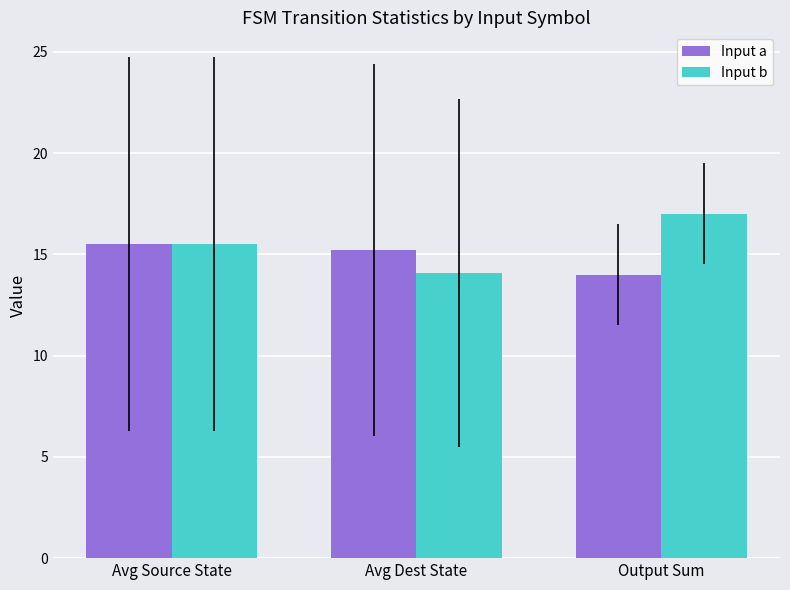

Which series changed the most between Avg Dest State and Output Sum?

Input b